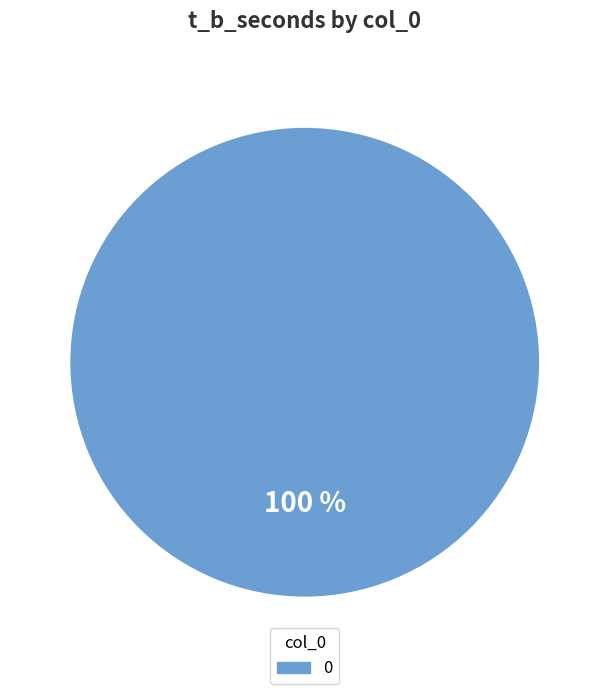

Is there any slice that represents more than half of the pie?

Yes